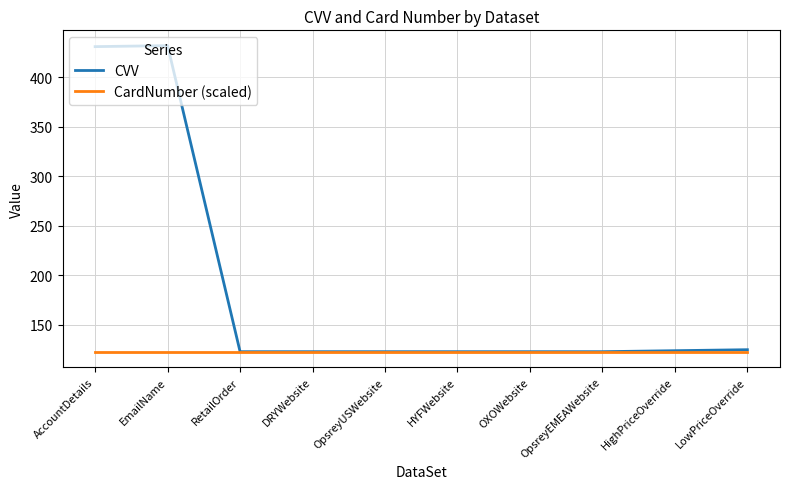

What are all the series names shown in the legend?

CVV, CardNumber (scaled)